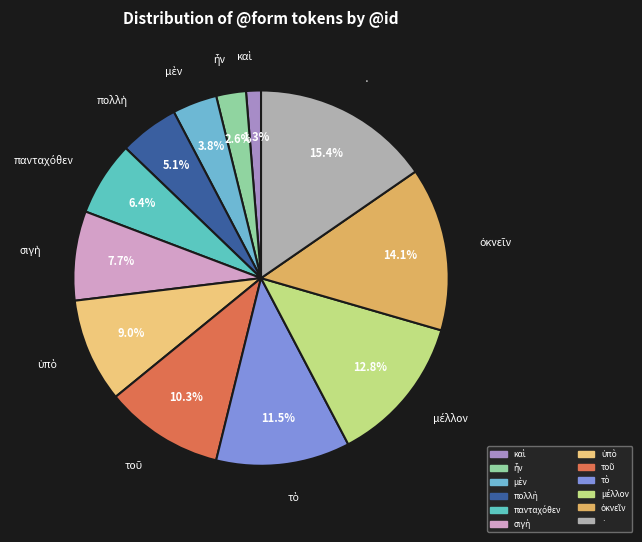

Is there a majority slice in this chart?

No